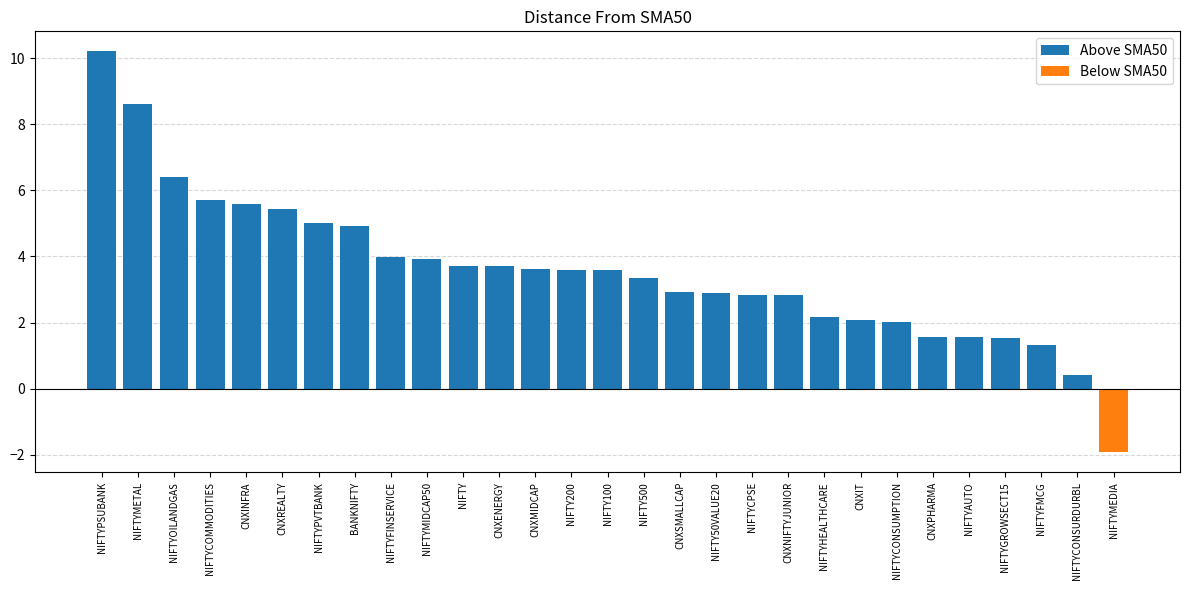

Rank the categories by value from highest to lowest.

NIFTYPSUBANK, NIFTYMETAL, NIFTYOILANDGAS, NIFTYCOMMODITIES, CNXINFRA, CNXREALTY, NIFTYPVTBANK, BANKNIFTY, NIFTYFINSERVICE, NIFTYMIDCAP50, NIFTY, CNXENERGY, CNXMIDCAP, NIFTY200, NIFTY100, NIFTY500, CNXSMALLCAP, NIFTY50VALUE20, NIFTYCPSE, CNXNIFTYJUNIOR, NIFTYHEALTHCARE, CNXIT, NIFTYCONSUMPTION, CNXPHARMA, NIFTYAUTO, NIFTYGROWSECT15, NIFTYFMCG, NIFTYCONSURDURBL, NIFTYMEDIA